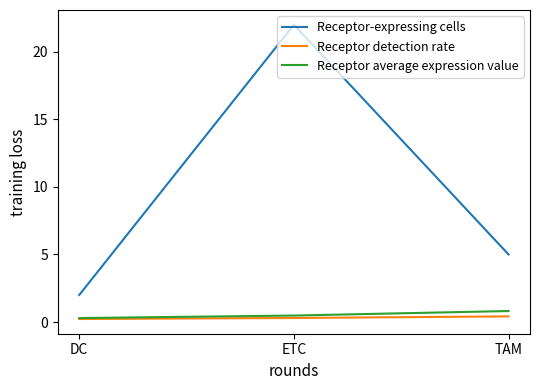

Does the chart display data point markers on the line(s)?

No